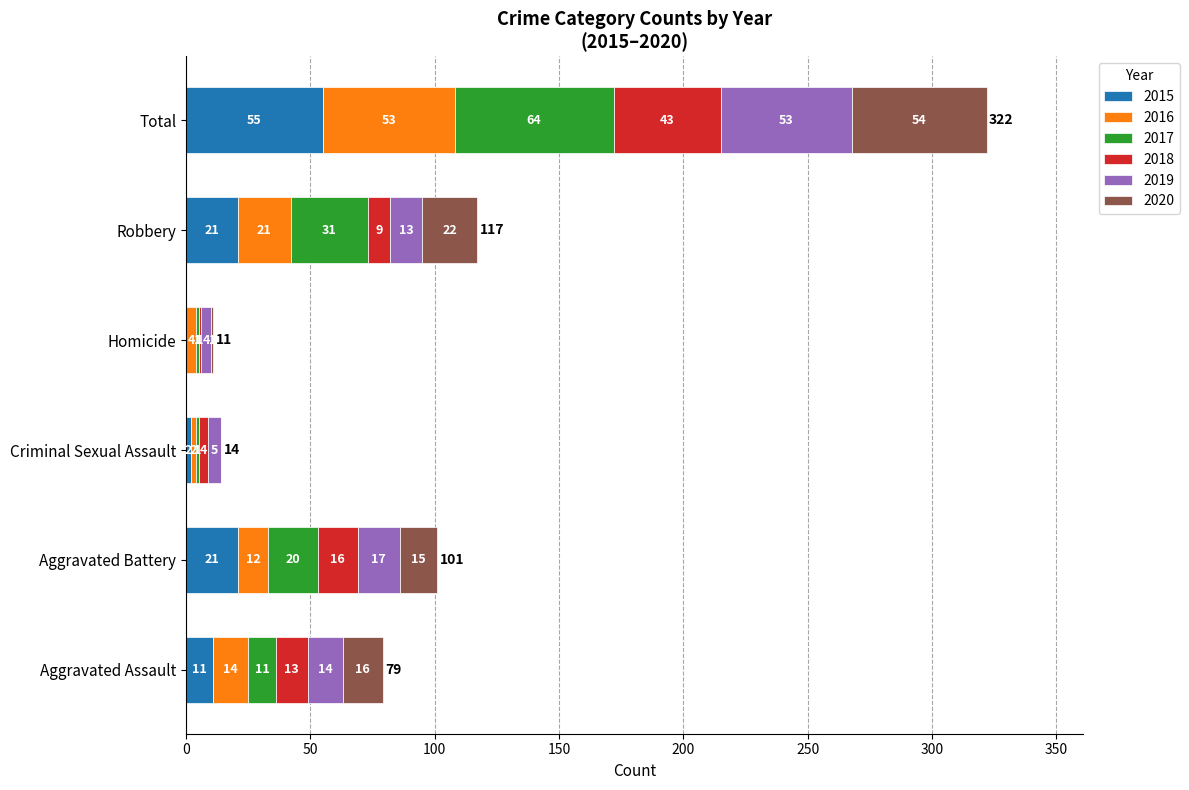

What is the sum of the 2015 values at Criminal Sexual Assault and Aggravated Assault?

13